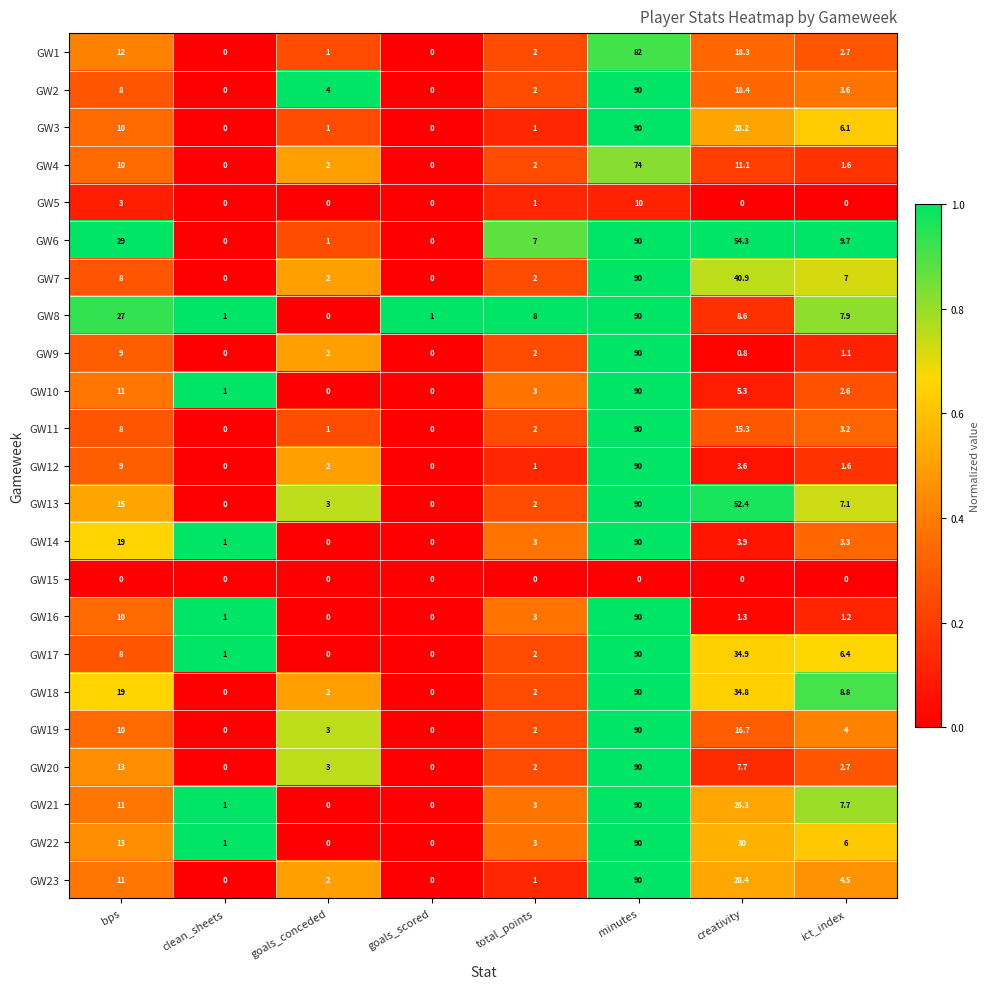

The value of GW7 at total_points is 1.2. True or false?

False